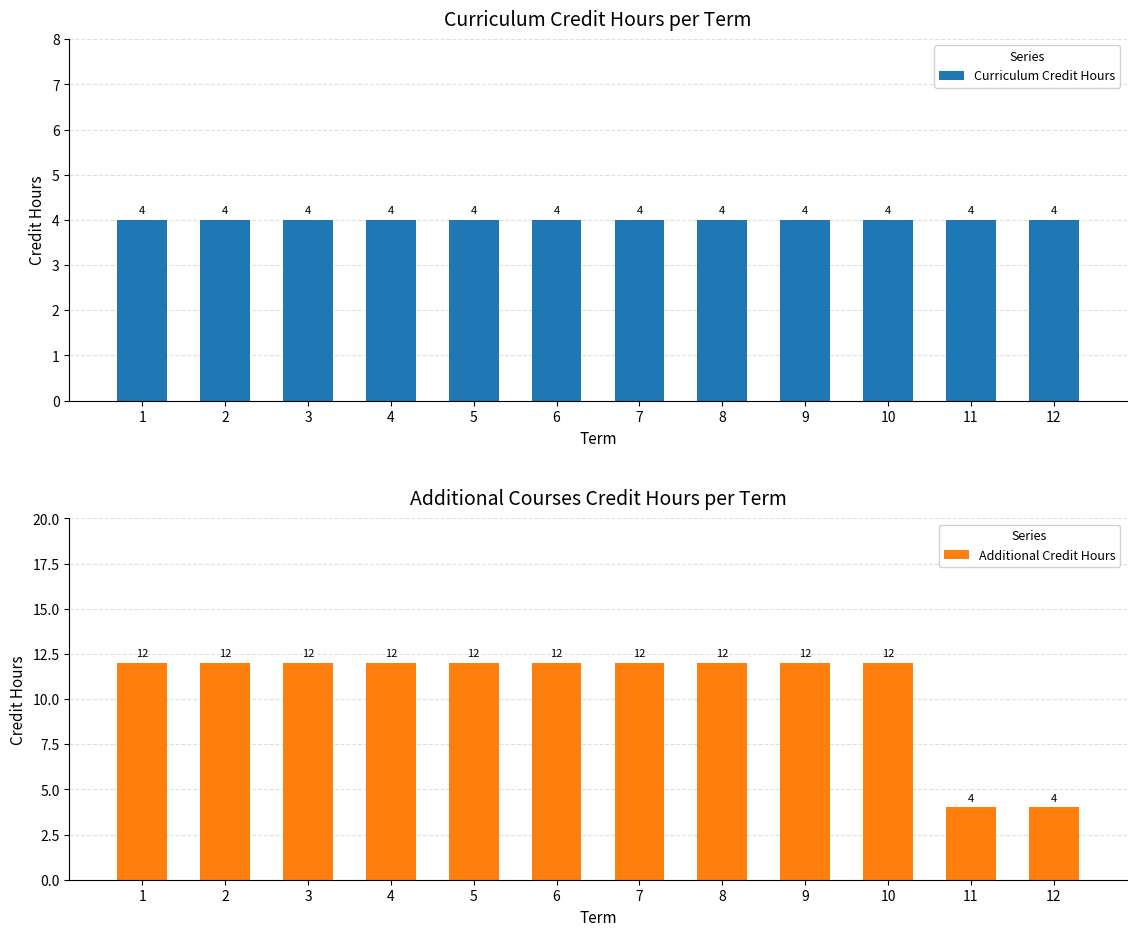

The value of Additional Credit Hours at 8 is 12. True or false?

True